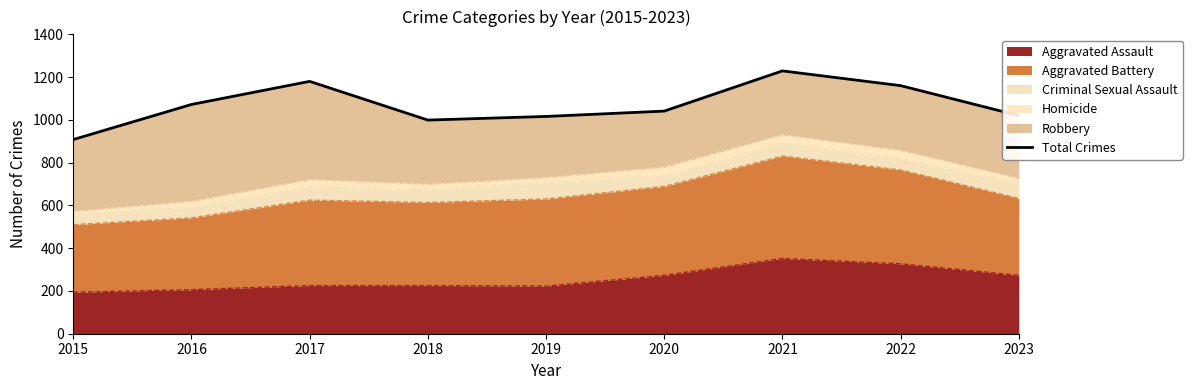

At which category does the data reach its first local valley?

2018